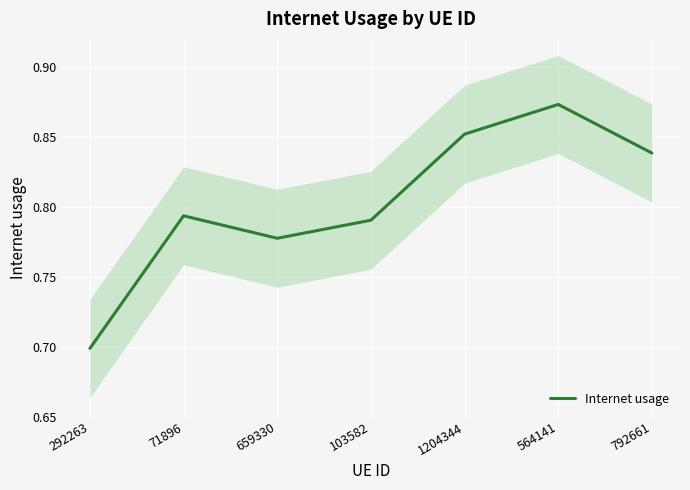

Reading left to right, what are all the values shown in this chart?

292263=0.7	71896=0.8	659330=0.8	103582=0.8	1204344=0.9	564141=0.9	792661=0.8